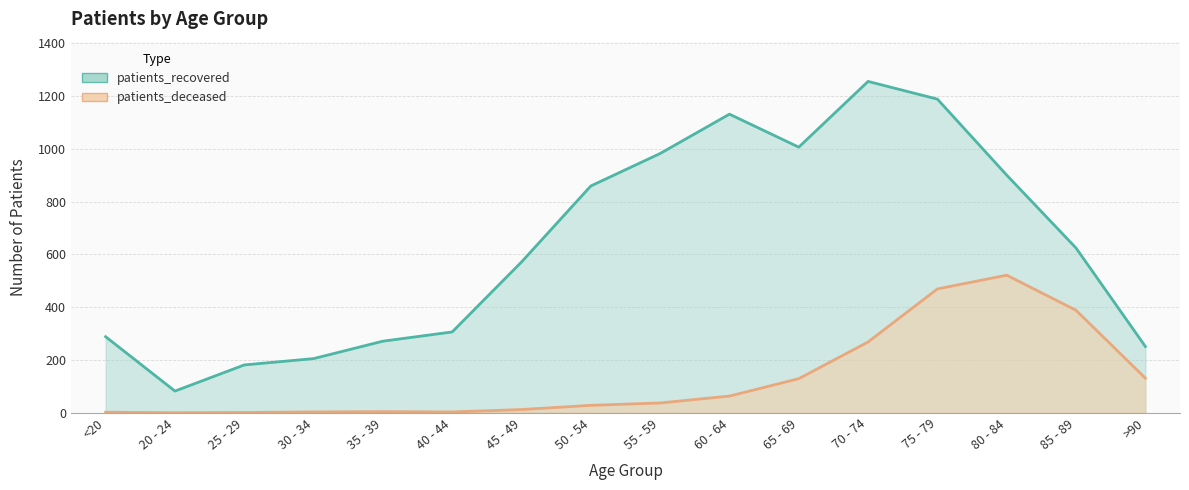

Which category has the highest value in the patients_deceased series?

80 - 84